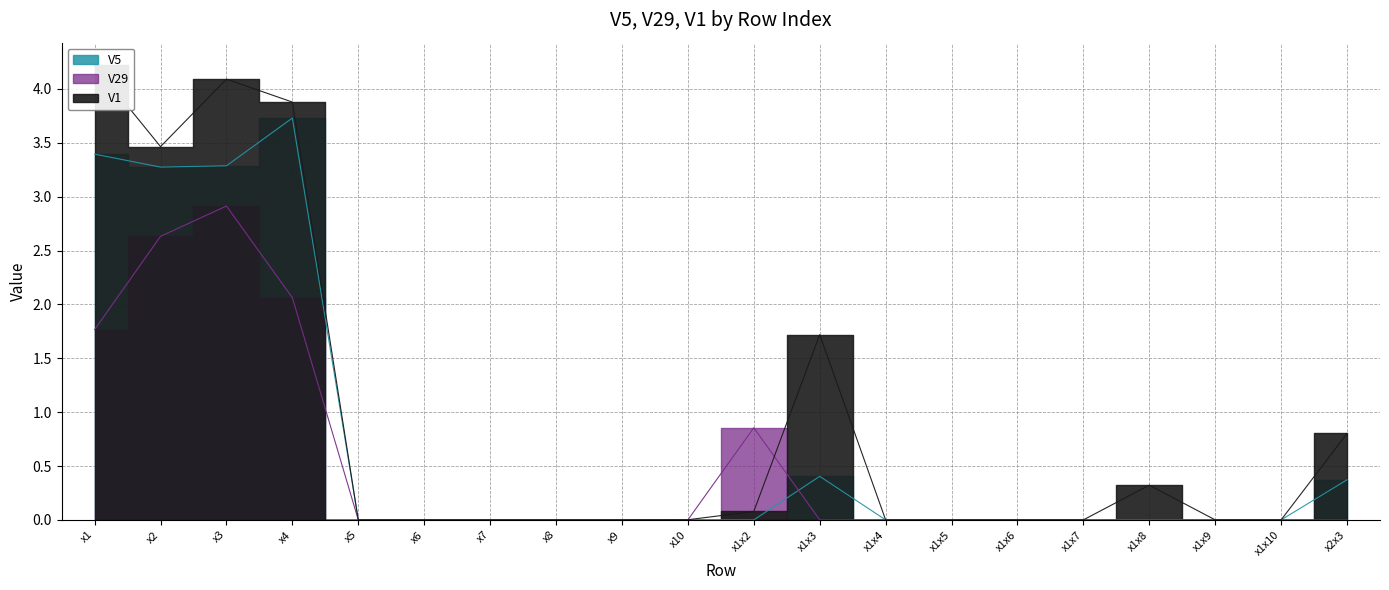

The value of V1 at x8 is 0.0. True or false?

True